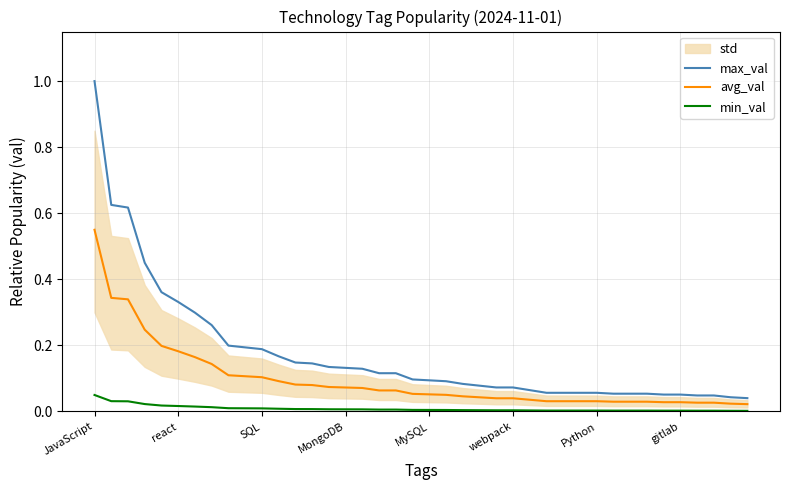

True or false: min_val and max_val cross at least once.

False